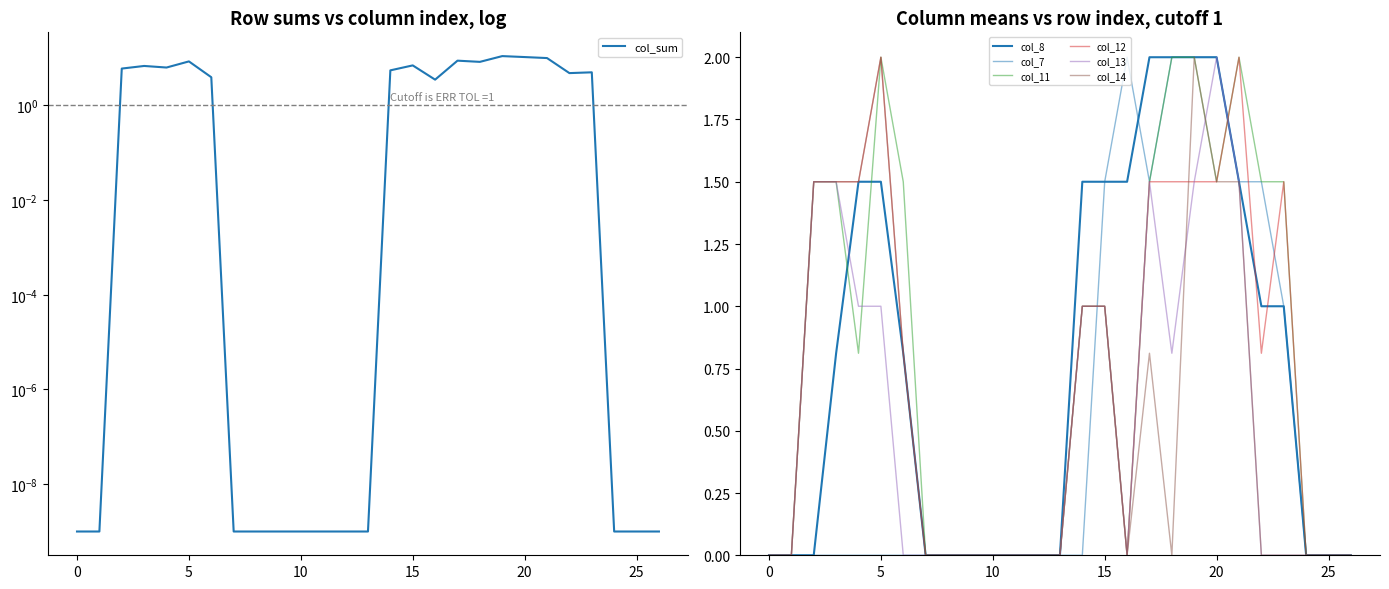

How many lines are shown in the chart?

6